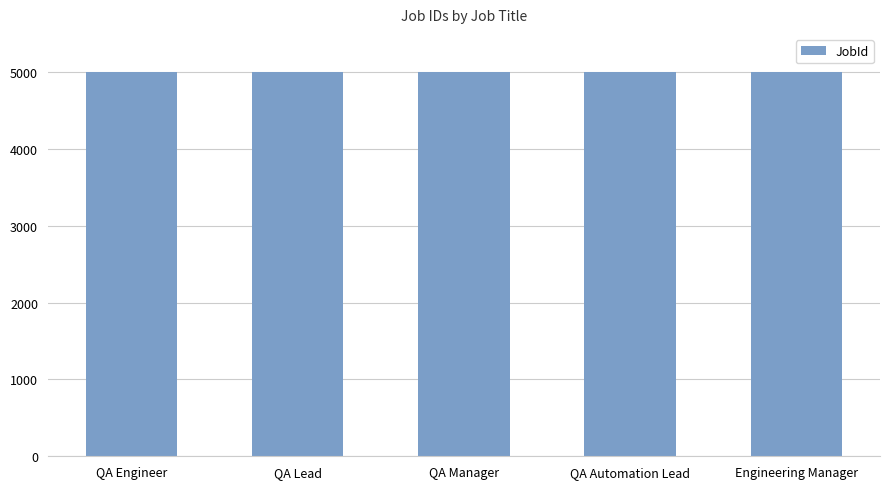

What is the value of the 5th bar from the left?

5005